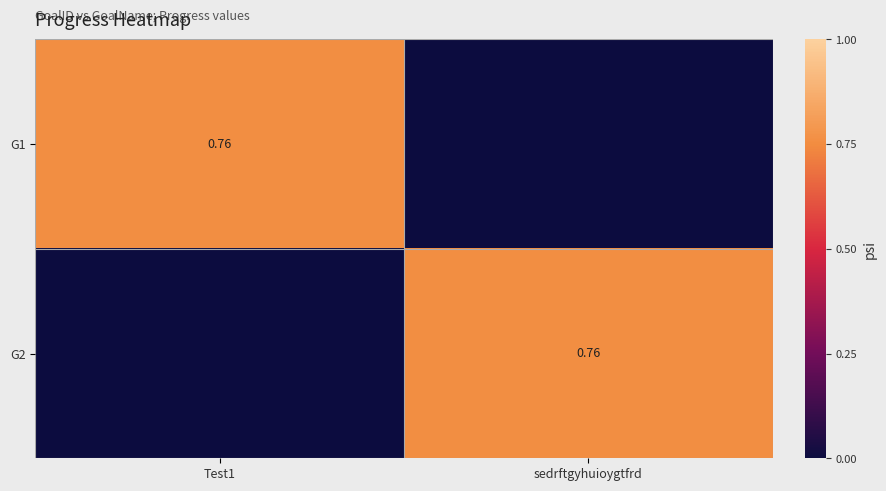

List the series in order of their peak value, lowest first.

G1, G2